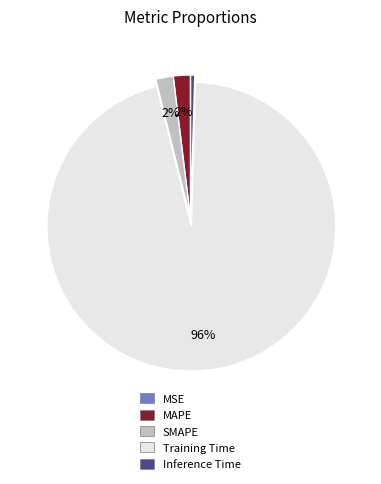

What is the majority slice?

Training Time